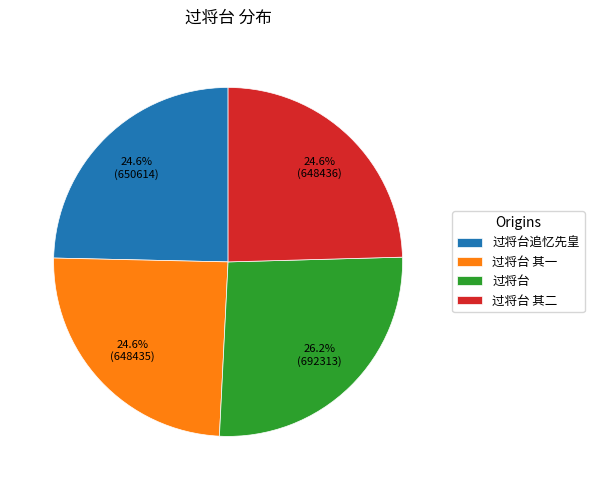

To the nearest percent, what portion does 过将台 其二 represent?

25%